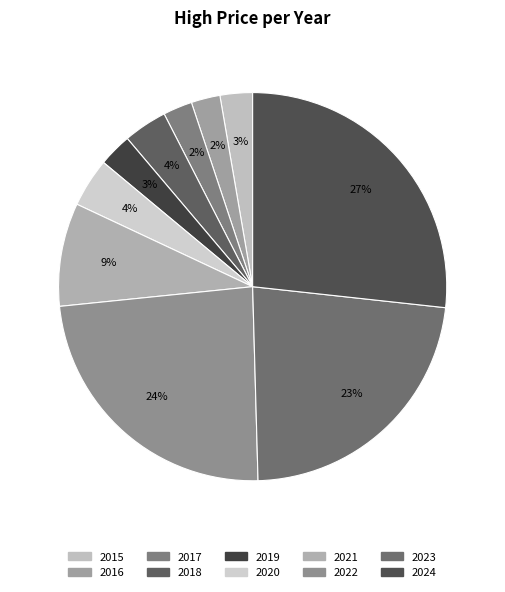

Is the sum of 2021 and 2016 greater than half?

No